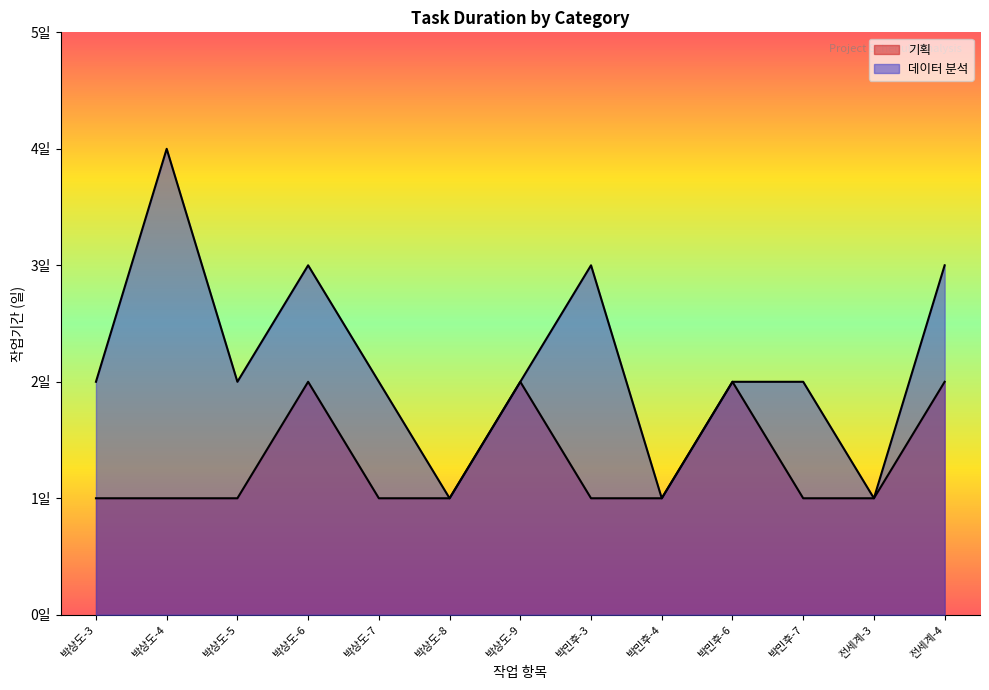

Reading left to right, list all the values displayed in this chart.

기획: 박상도-3=1	박상도-4=1	박상도-5=1	박상도-6=2	박상도-7=1	박상도-8=1	박상도-9=2	박민후-3=1	박민후-4=1	박민후-6=2	박민후-7=1	전세계-3=1	전세계-4=2
데이터 분석: 박상도-3=2	박상도-4=4	박상도-5=2	박상도-6=3	박상도-7=2	박상도-8=1	박상도-9=2	박민후-3=3	박민후-4=1	박민후-6=2	박민후-7=2	전세계-3=1	전세계-4=3